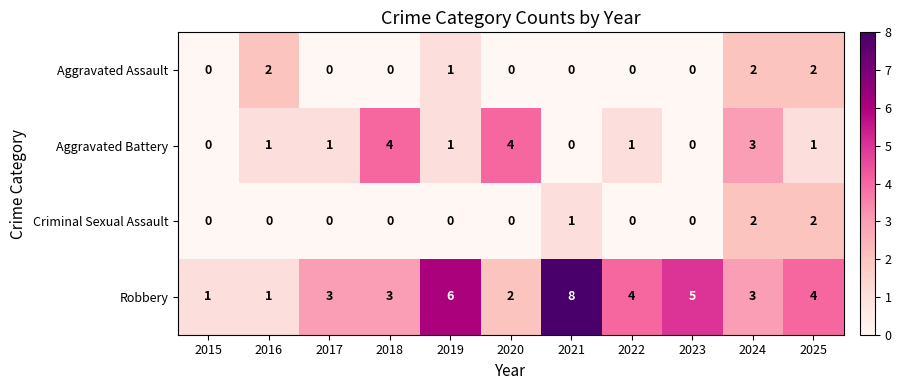

True or false: Criminal Sexual Assault has a value of 0 at 2018.

True